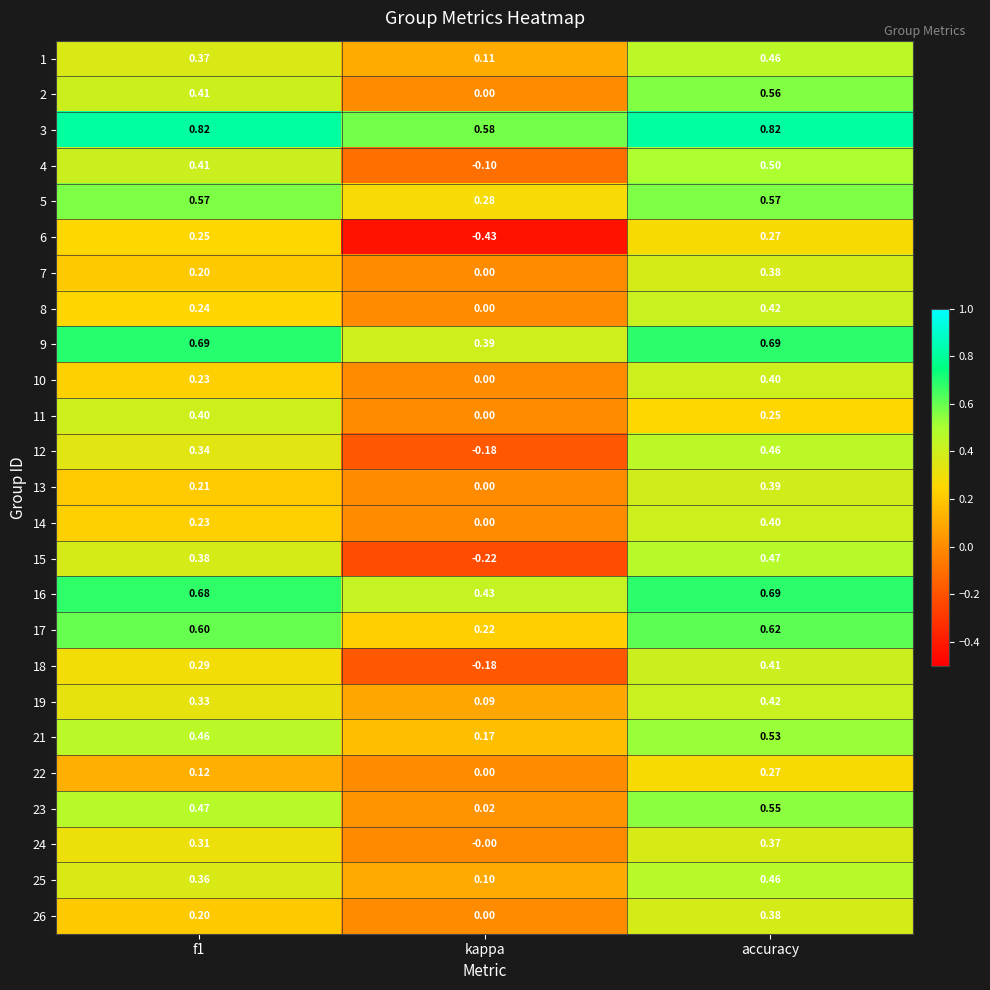

How many values in 15 are below zero?

1